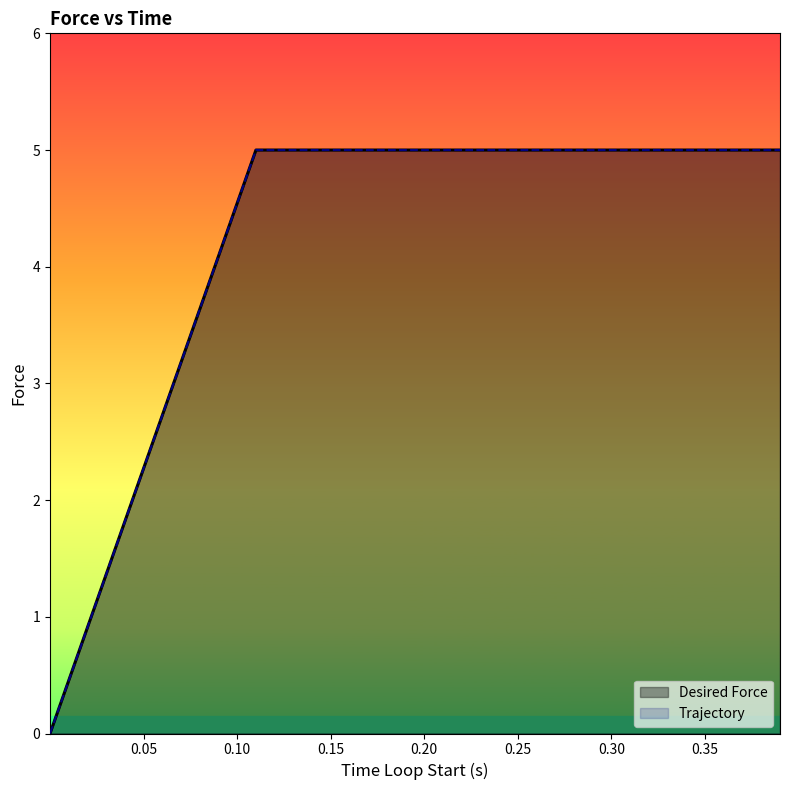

How many series are shown in this chart?

2